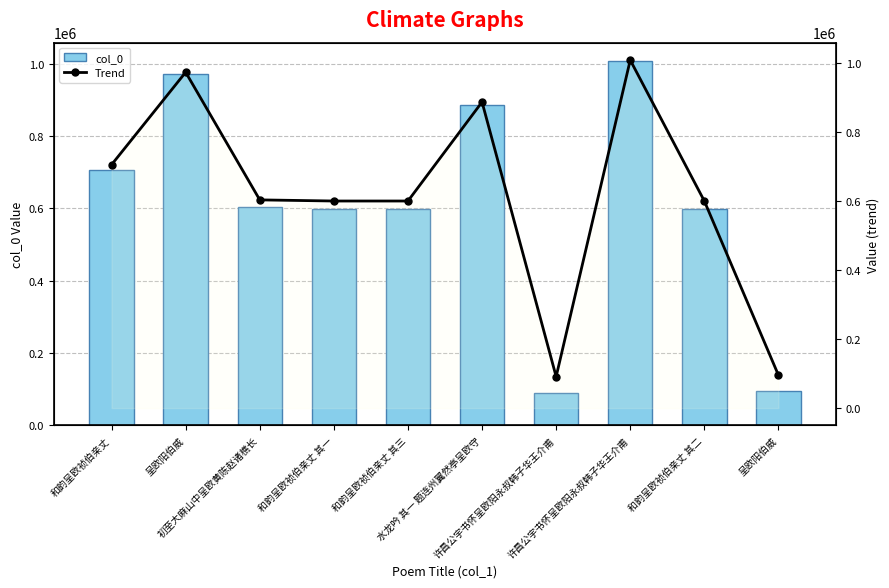

Which series has the largest total across all categories?

col_0